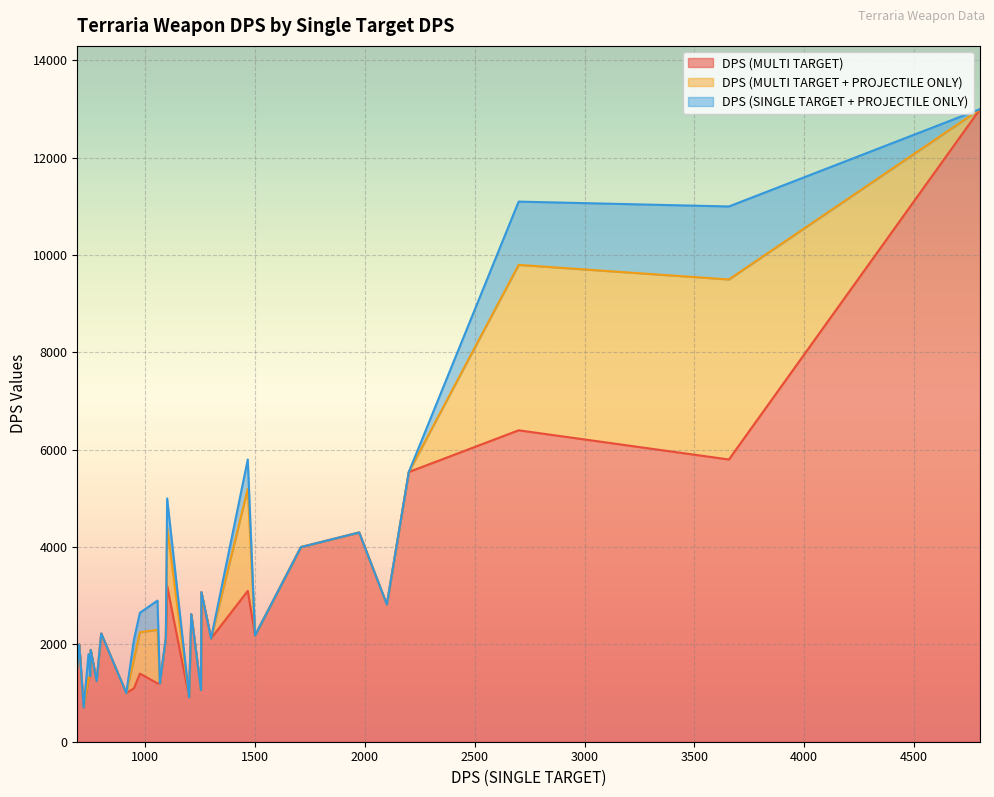

The value of DPS (SINGLE TARGET + PROJECTILE ONLY) at 720 is -727. True or false?

False